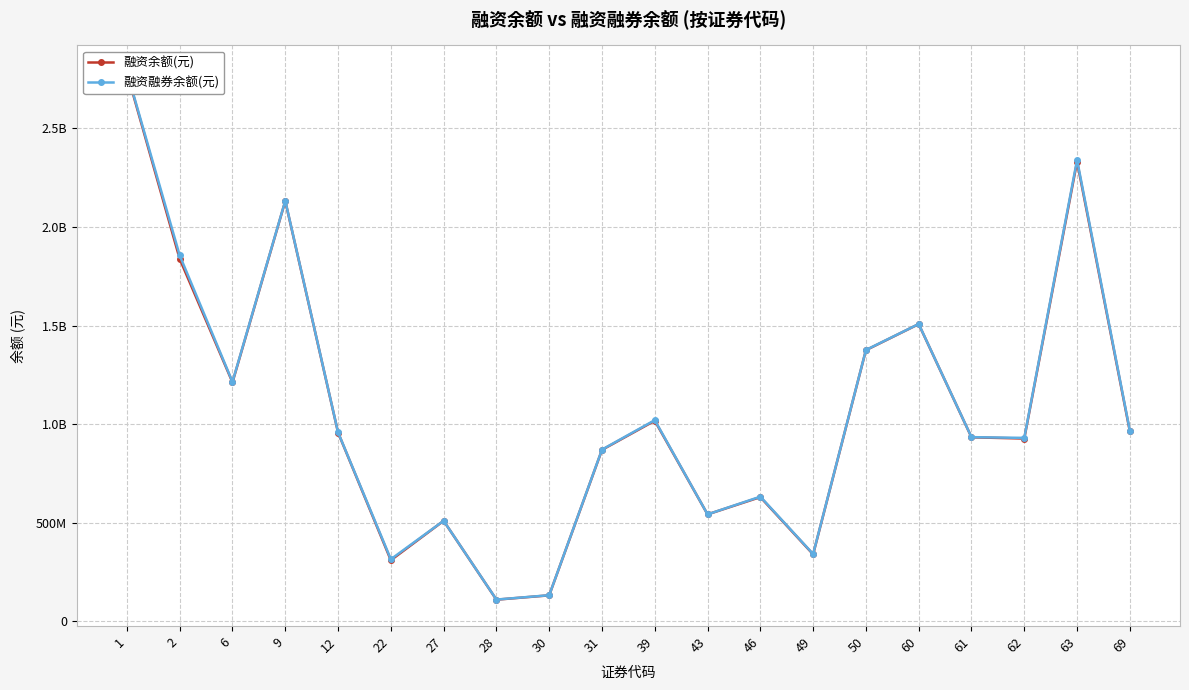

Which series has the largest range (max minus min)?

融资融券余额(元)